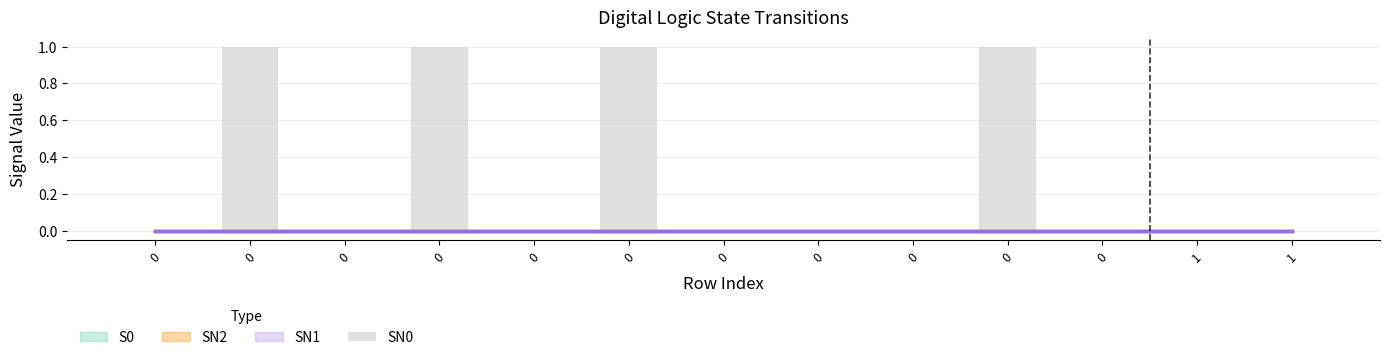

Rank the categories by value from lowest to highest.

0, 0, 0, 0, 0, 0, 0, 1, 1, 0, 0, 0, 0